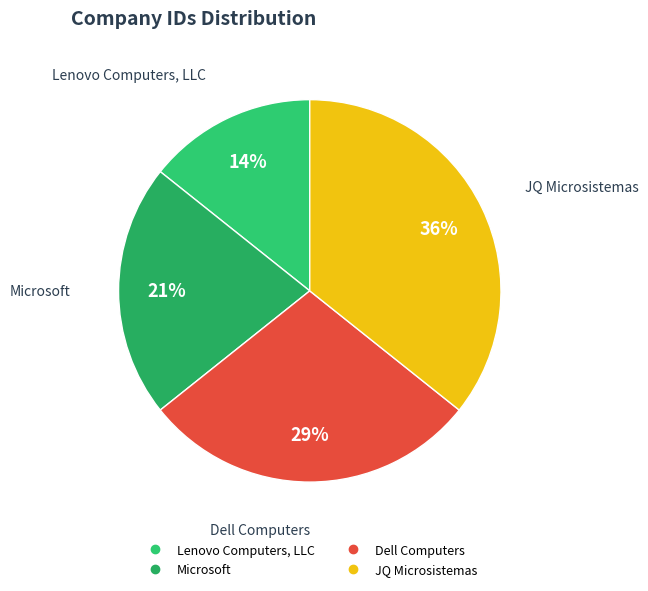

Rank the categories by value from lowest to highest.

Lenovo Computers, LLC, Microsoft, Dell Computers, JQ Microsistemas